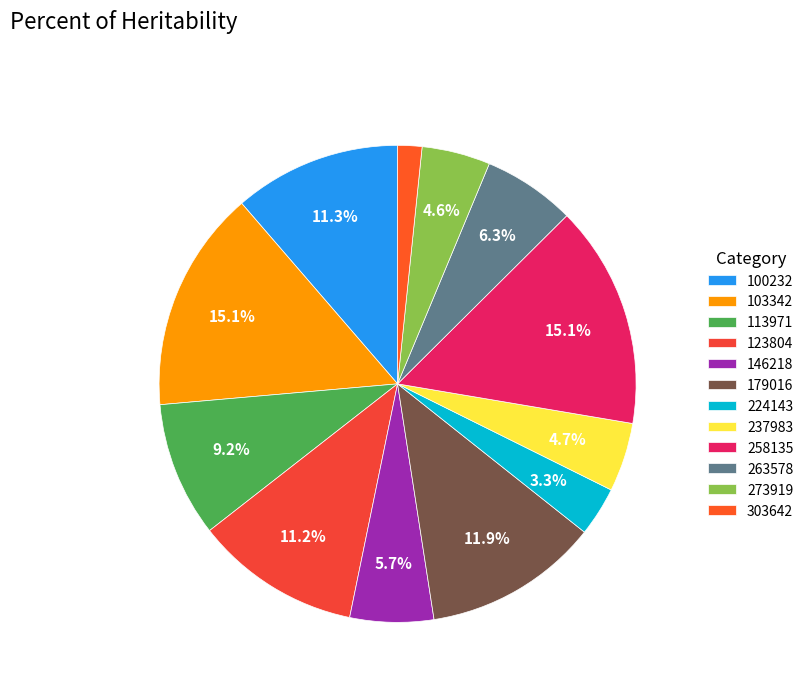

The 146218 slice represents 6% of the pie. True or false?

True